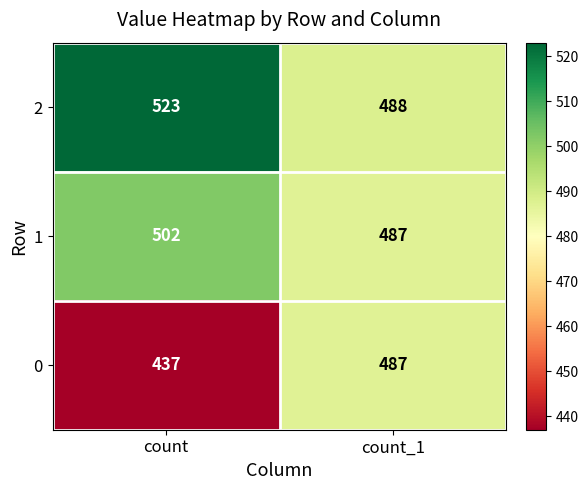

Count the number of data series in this chart.

3